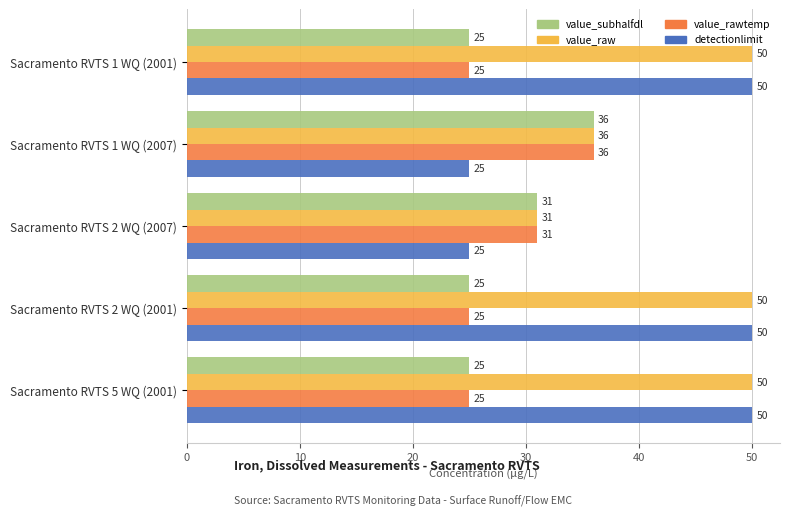

How many value_rawtemp values are between 25 and 31?

4